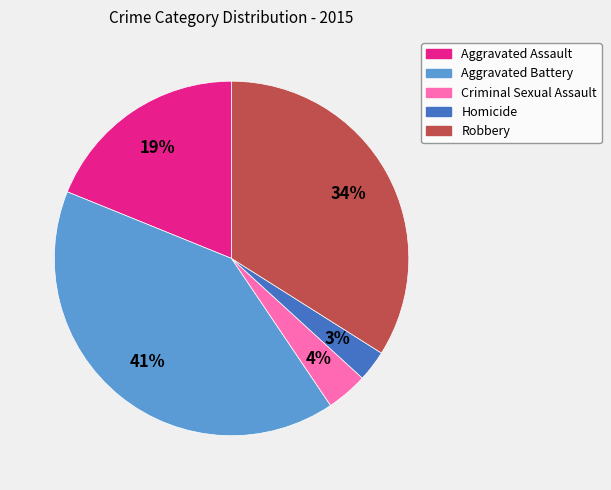

Which slice is the largest?

Aggravated Battery